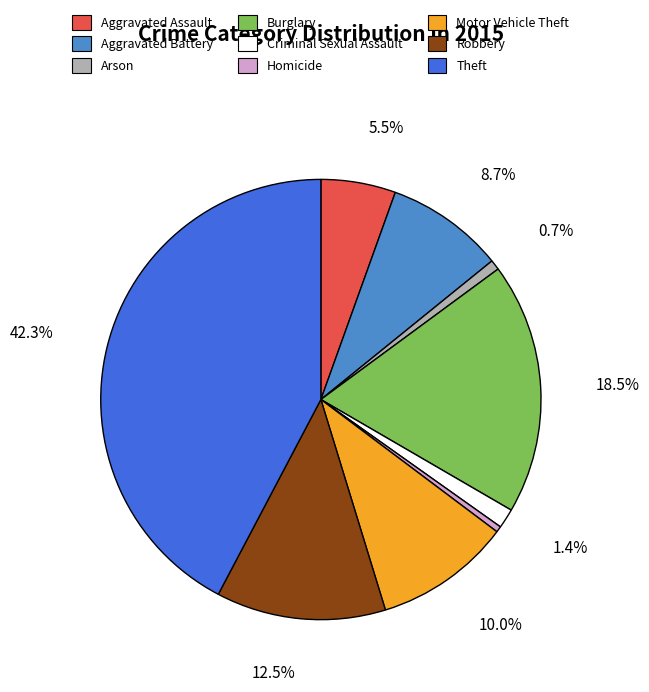

What is the largest slice in the pie chart?

Theft